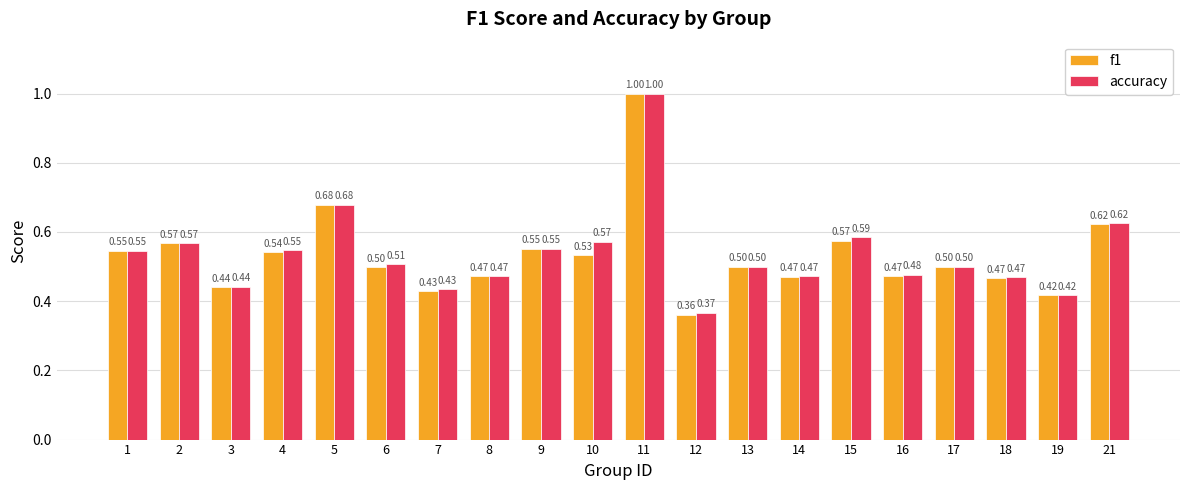

True or false: f1 has a value of 0.7 at 6.

False